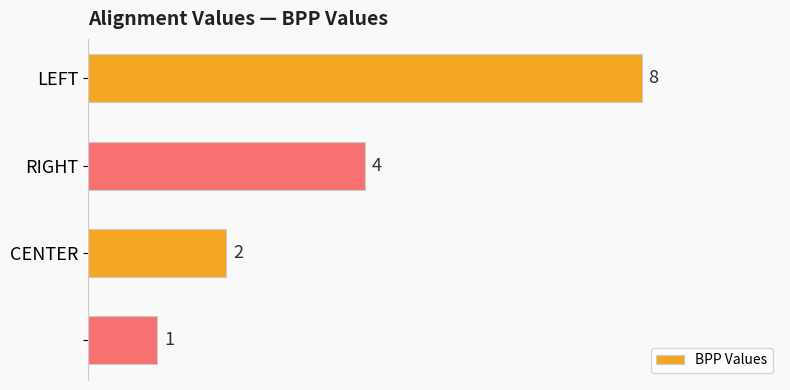

What is the greatest value displayed?

8